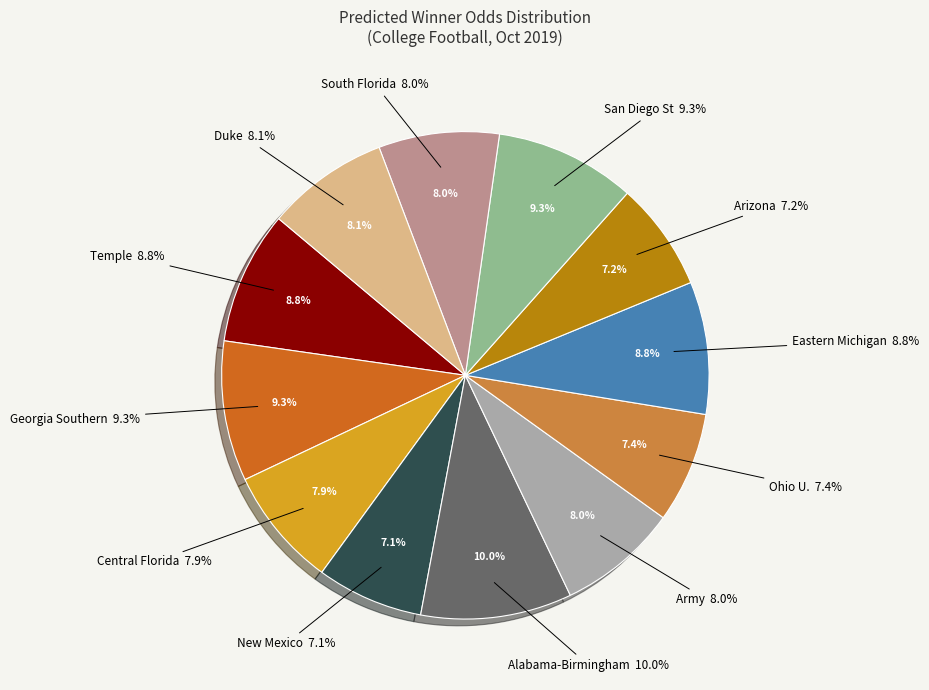

Does Arizona account for over 50% of the chart?

No